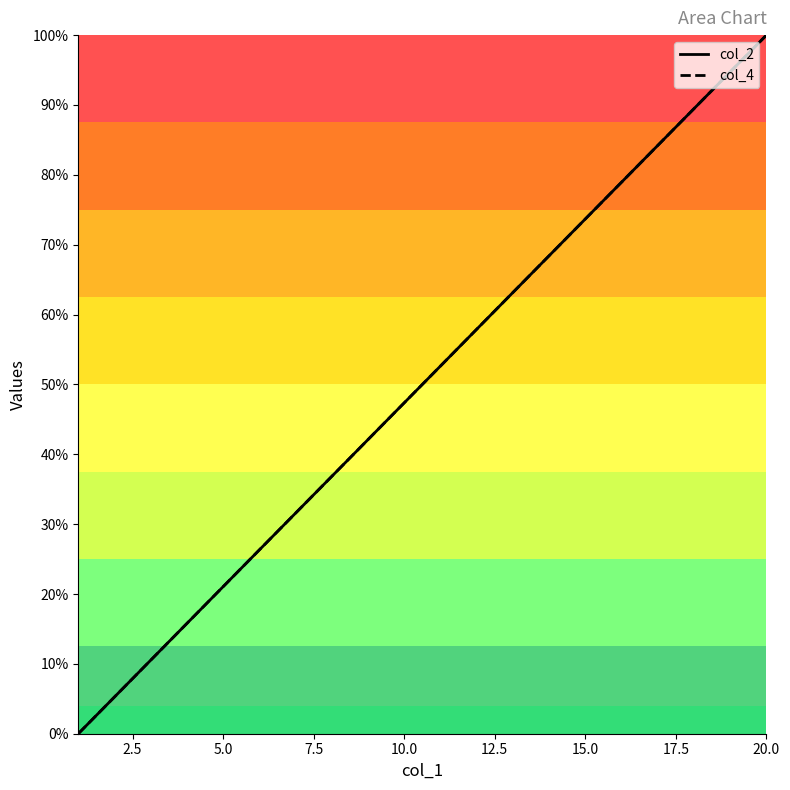

What is the difference between the second highest and minimum values in the col_2 series?

0.9